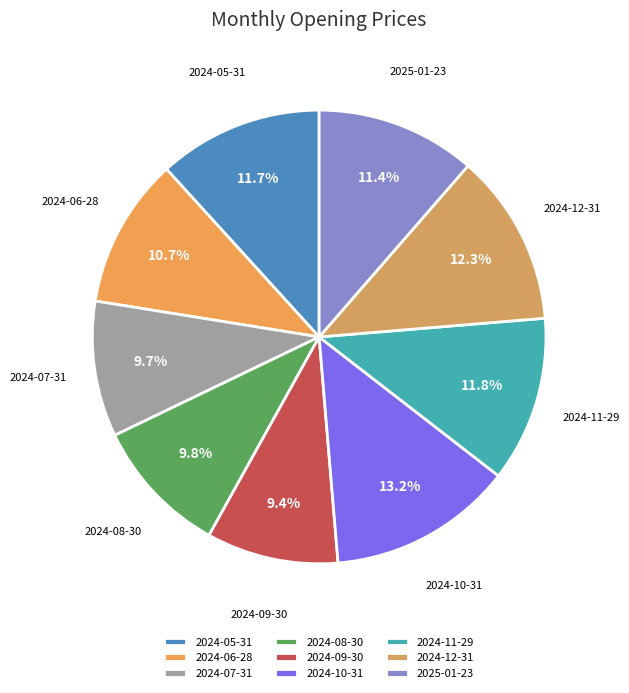

Is the sum of 2024-07-31 and 2024-08-30 greater than half?

No